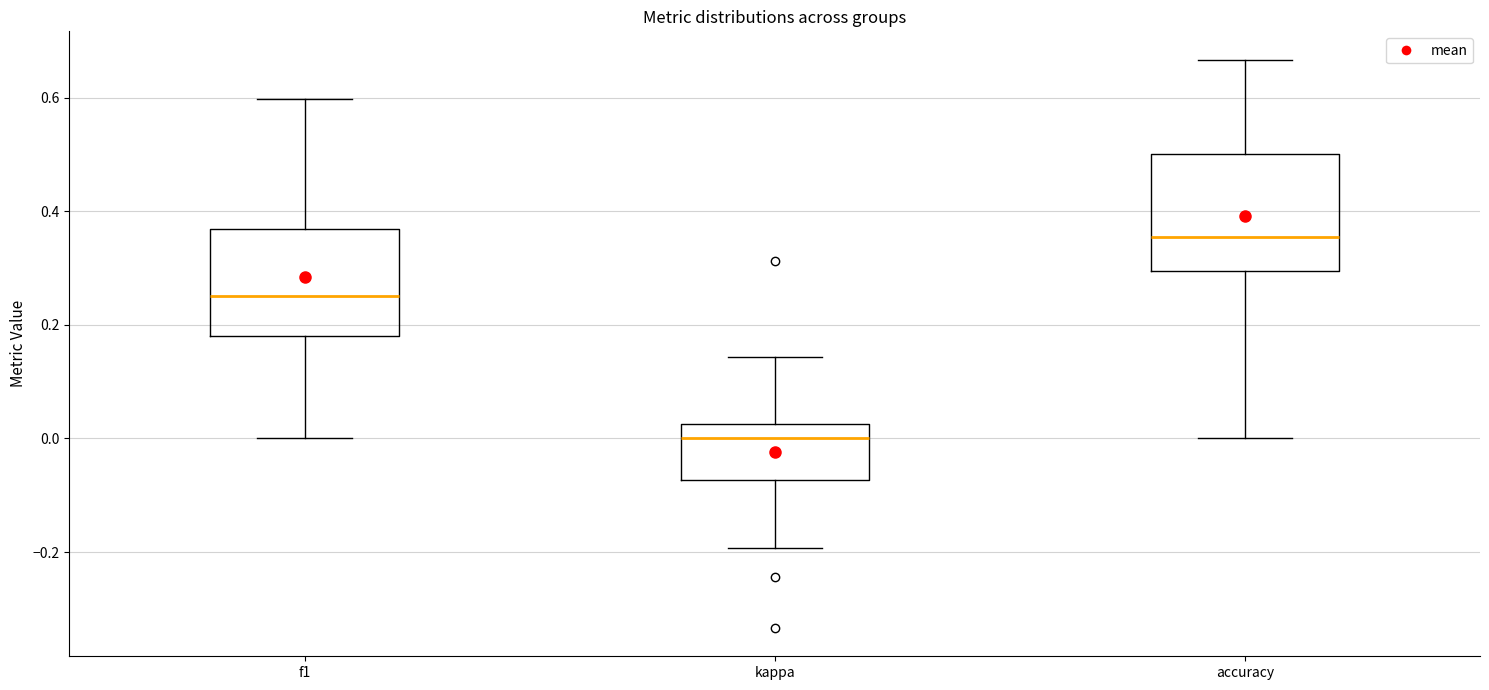

Which box's median line is the lowest?

kappa